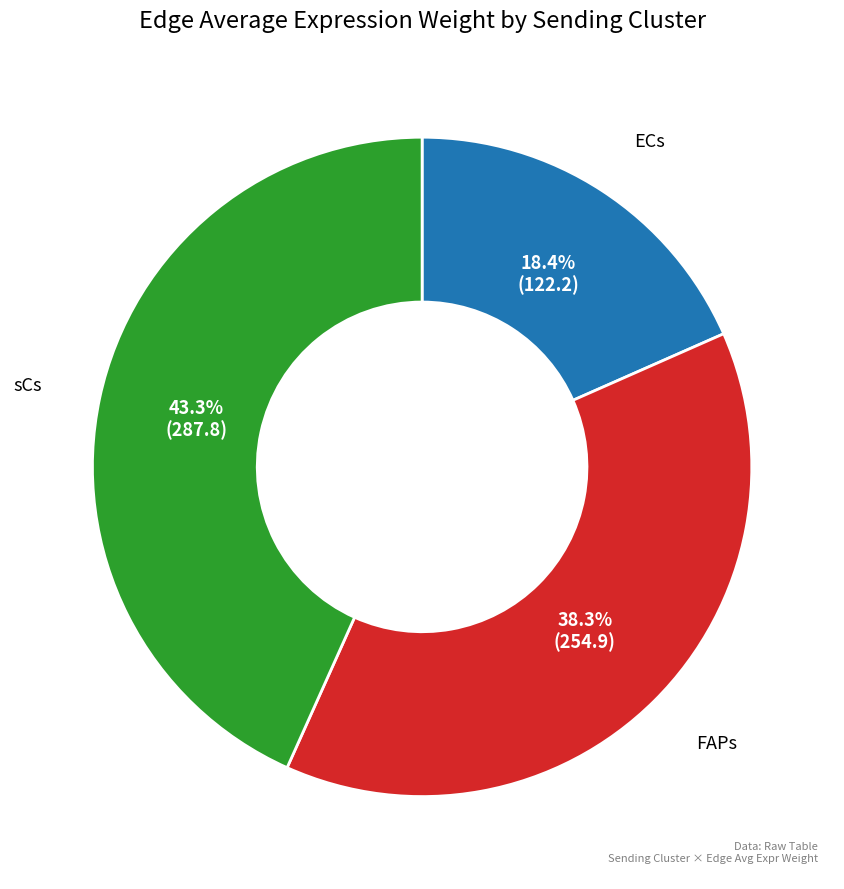

Does any single category account for the majority?

No